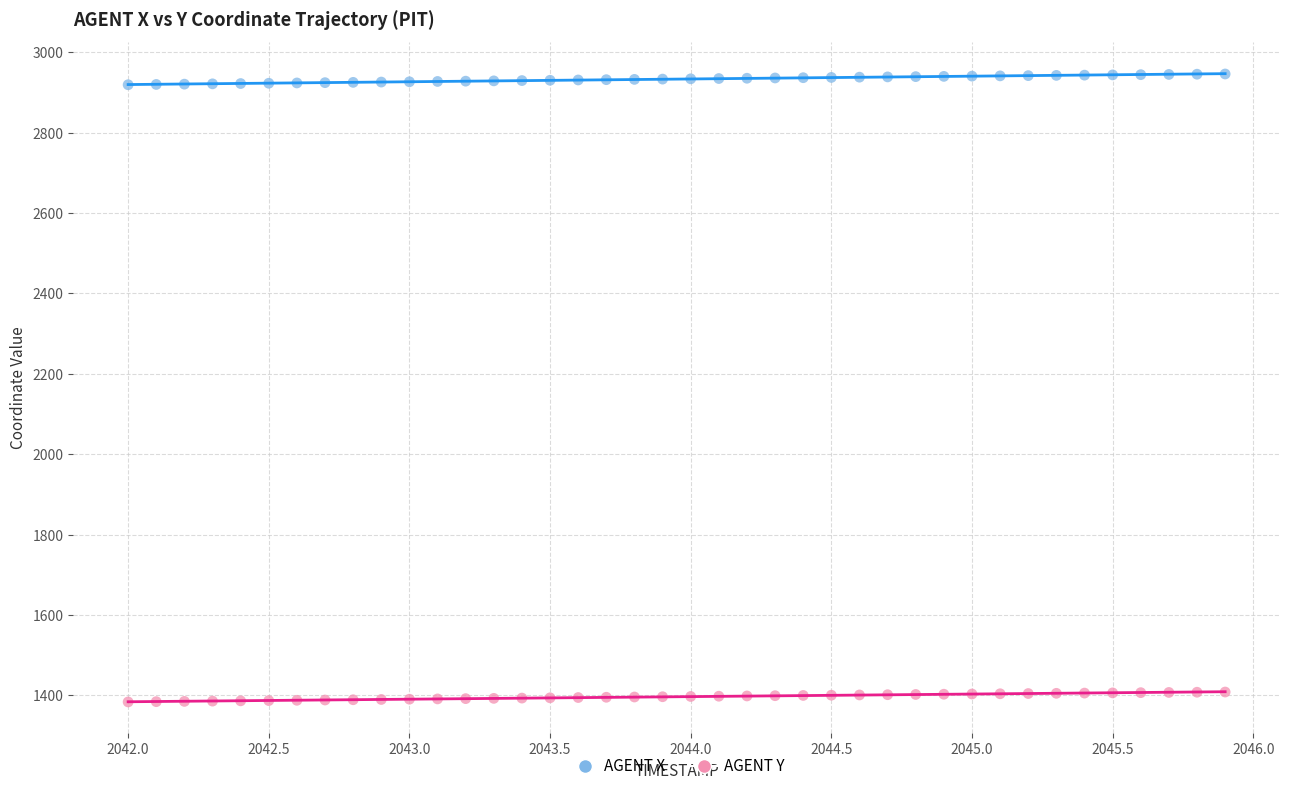

Which series reaches the maximum Y coordinate?

AGENT X